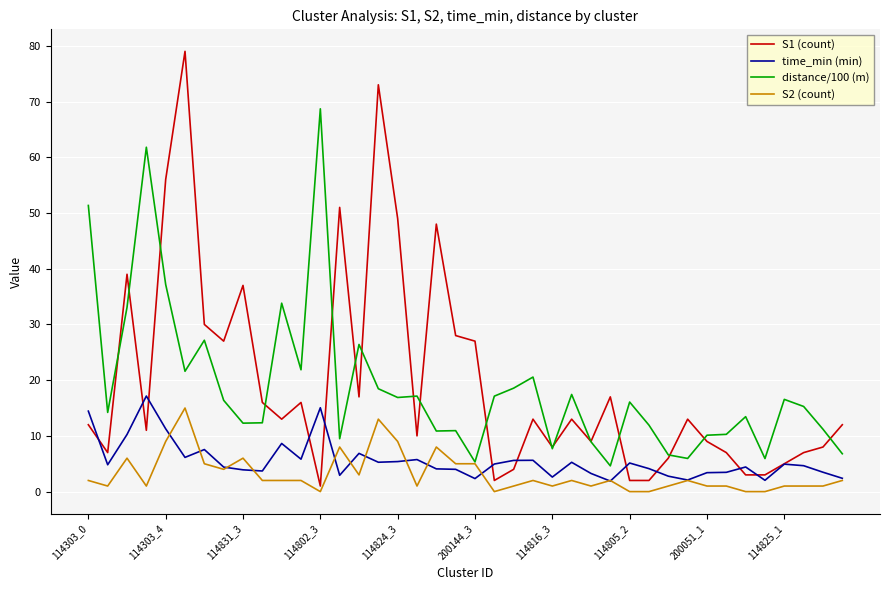

What is the minimum value for S1 (count)?

1.0